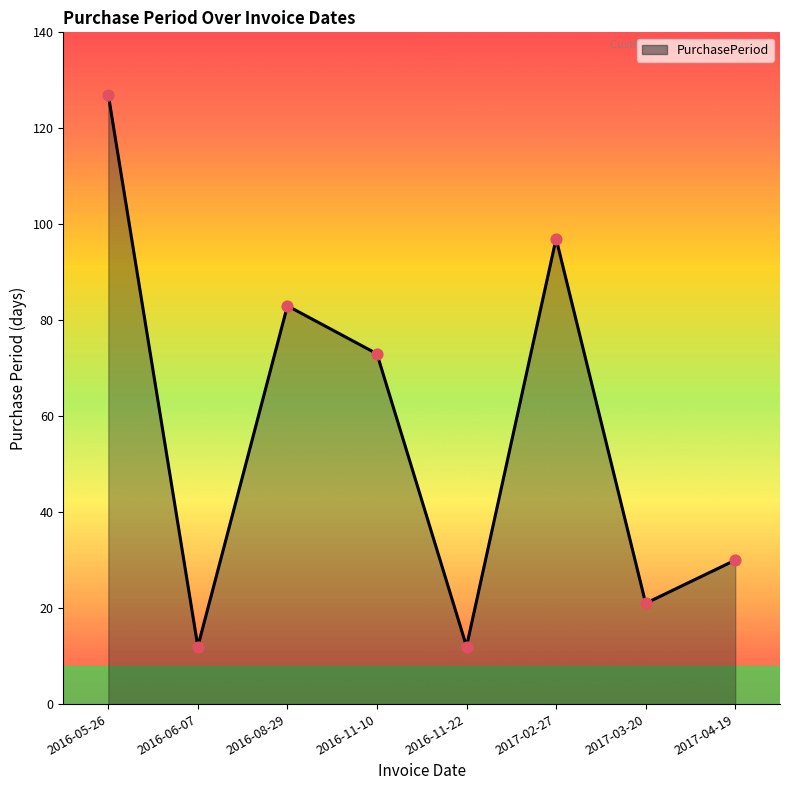

Which has a higher value, 2016-06-07 or 2017-02-27?

2017-02-27